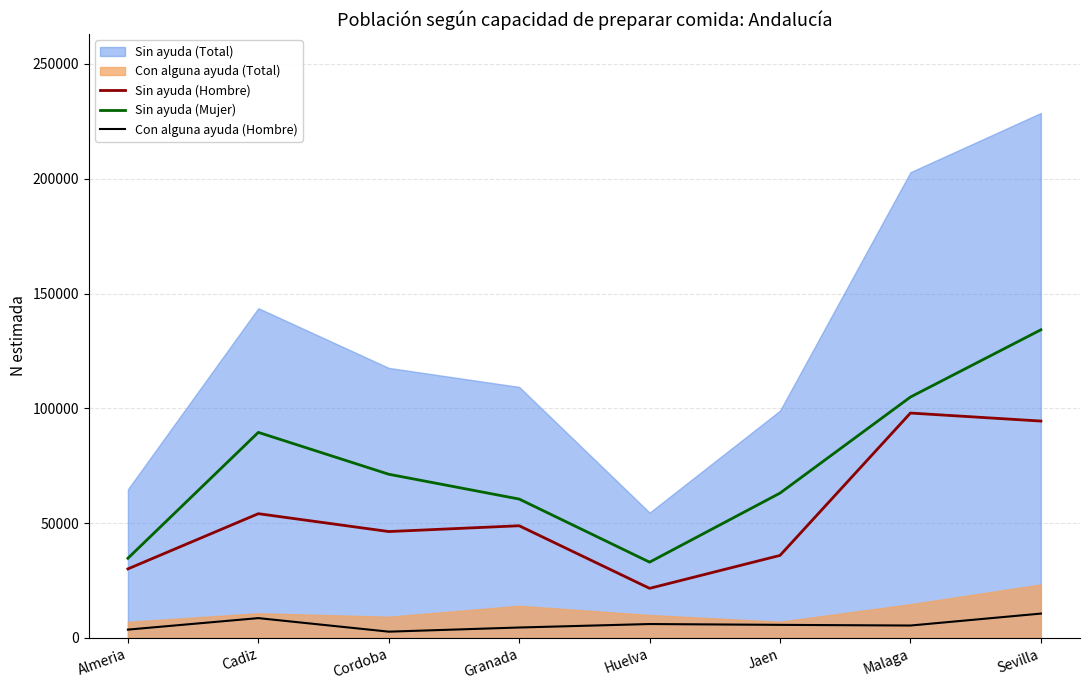

How many data points in Con alguna ayuda (Hombre) are above 5673?

3